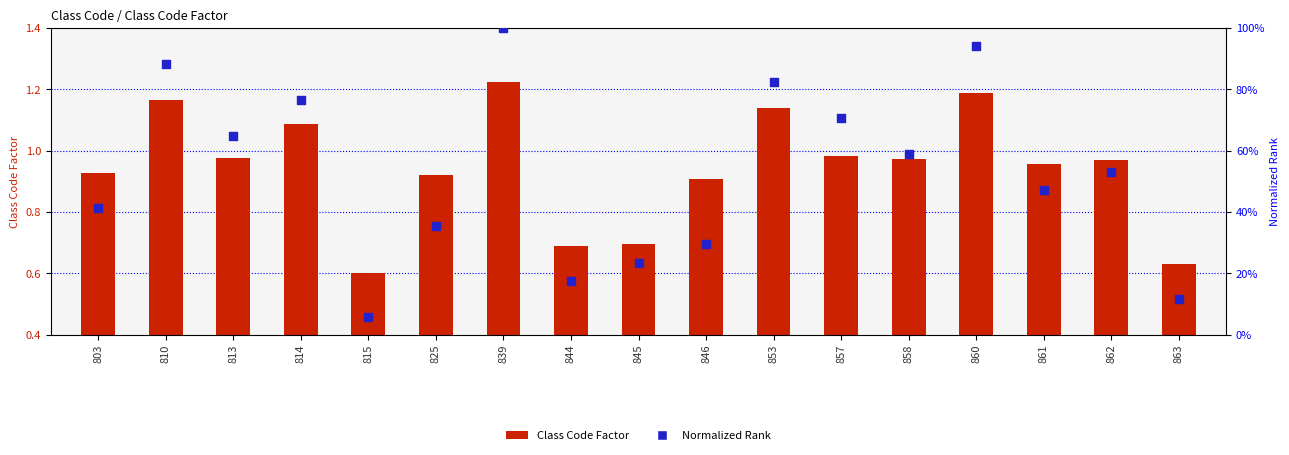

Which series contains the highest Y value?

Class Code Factor